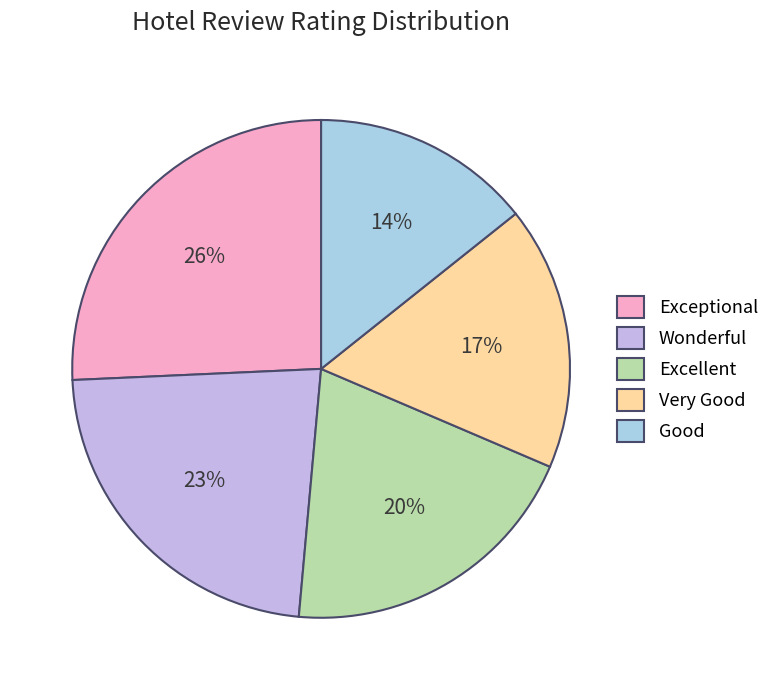

Is there any slice that represents more than half of the pie?

No